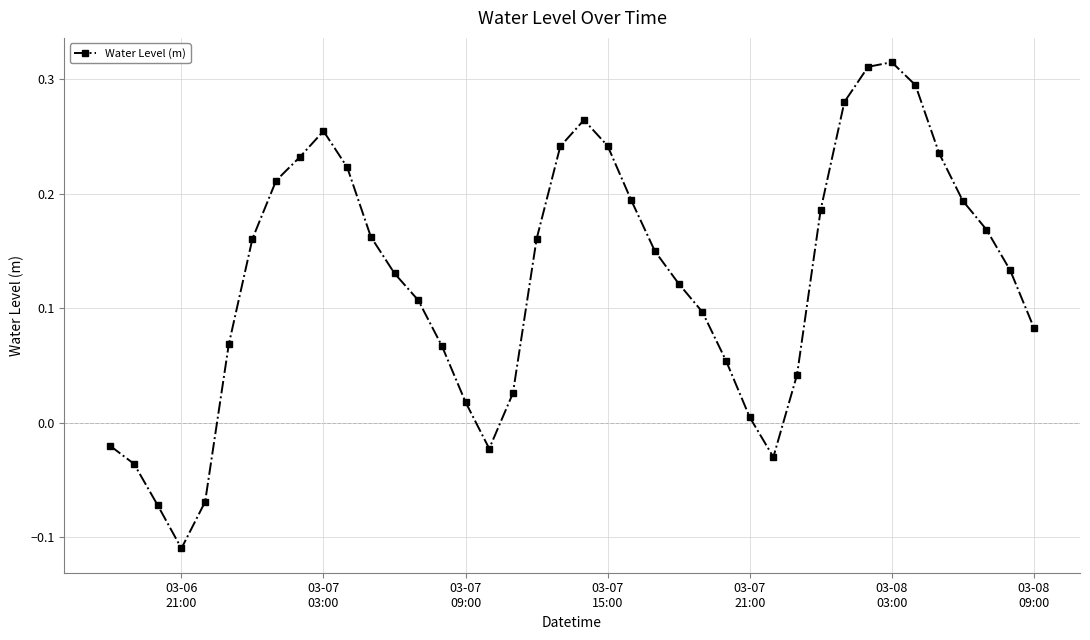

How many interior local valleys (lower than both neighbors) does the data have?

3